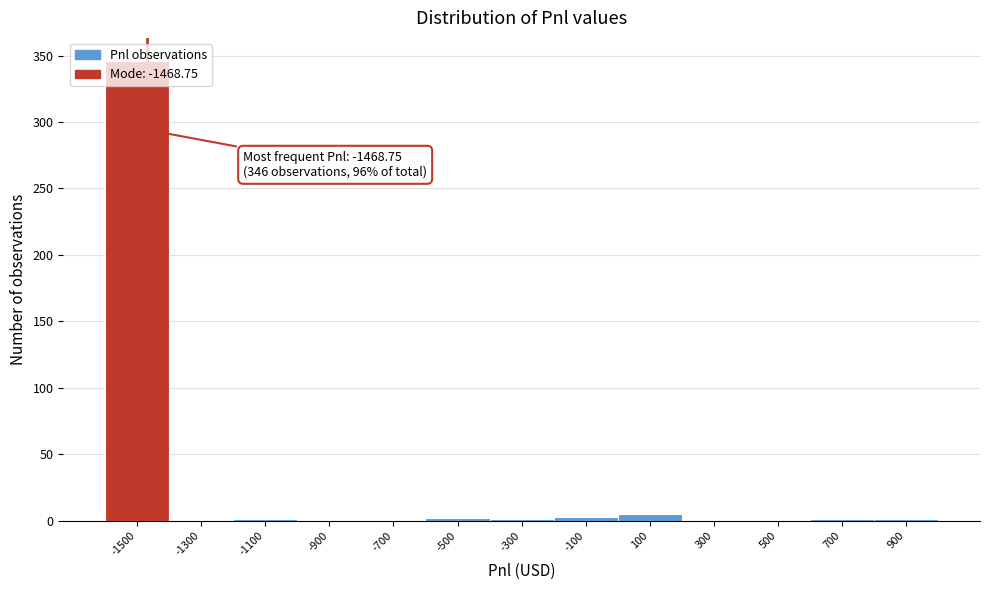

Over which range of the x-axis is the bar tallest?

-1600 to -1400